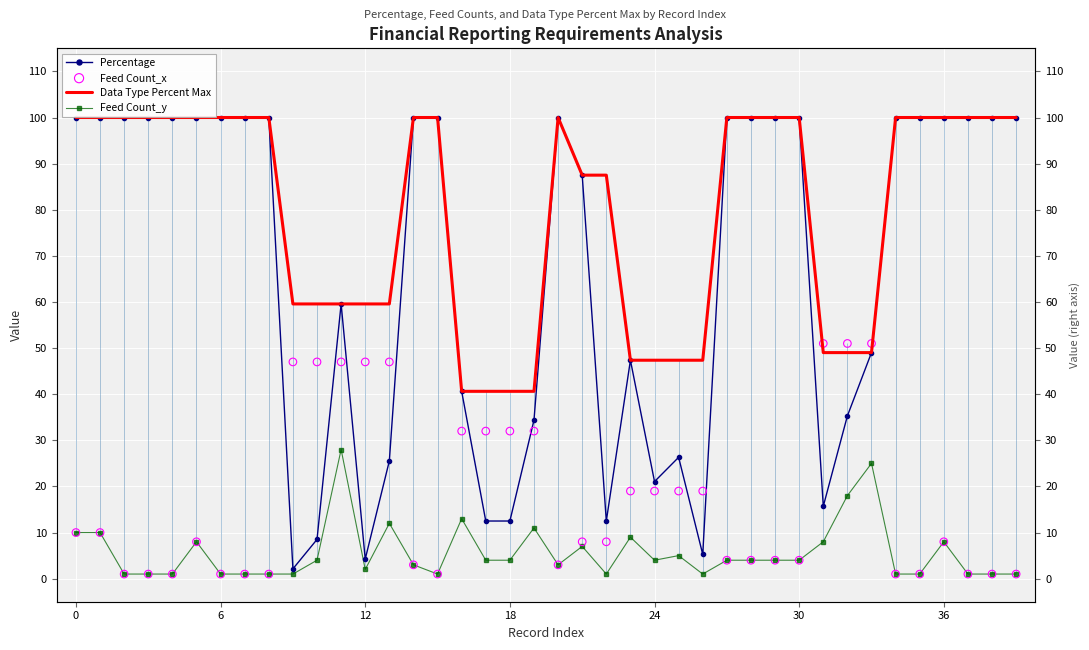

Which series contains the lowest Y value?

Feed Count_y